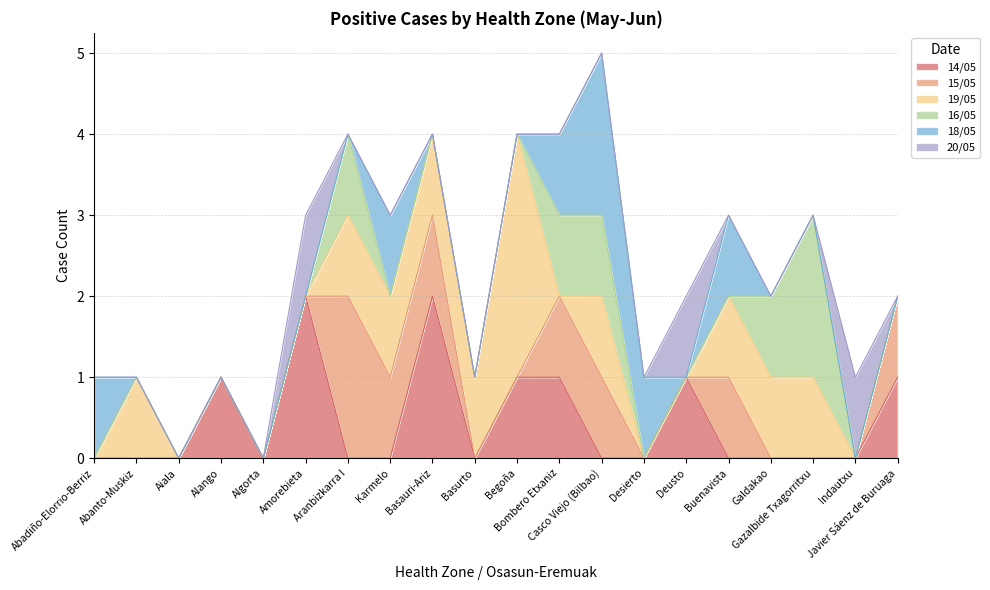

How many intersections are there between 16/05 and 18/05?

2